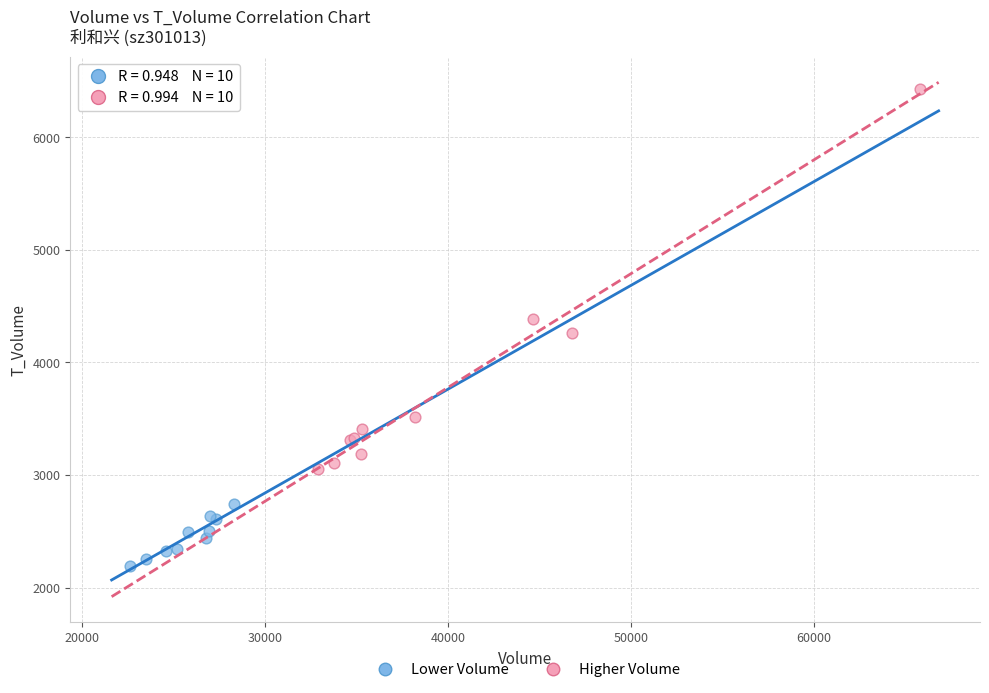

Which series has the widest spread of Y values?

Higher Volume